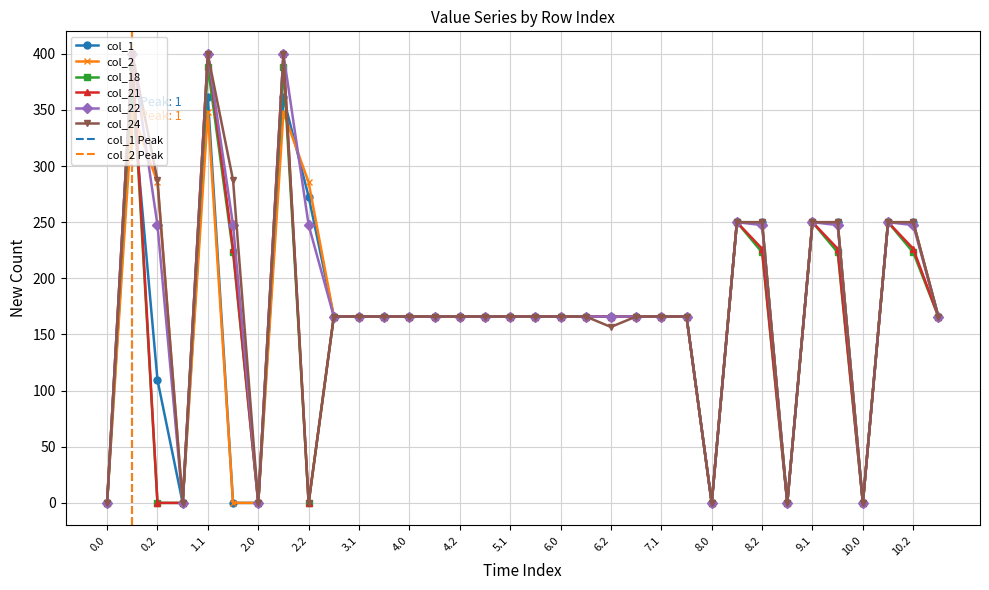

Reading left to right, list all the values displayed in this chart.

col_1: 0.0=0.0	0.1=361.1	0.2=109.5	1.0=0.0	1.1=361.1	1.2=0.0	2.0=0.0	2.1=361.1	2.2=272.7	3.0=166.0	3.1=166.0	3.2=166.0	4.0=166.0	4.1=166.0	4.2=166.0	5.0=166.0	5.1=166.0	5.2=166.0	6.0=166.0	6.1=166.0	6.2=166.0	7.0=166.0	7.1=166.0	7.2=166.0	8.0=0.0	8.1=250.0	8.2=250.0	9.0=0.0	9.1=250.0	9.2=250.0	10.0=0.0	10.1=250.0	10.2=250.0	13.0=165.8
col_2: 0.0=0.0	0.1=347.9	0.2=285.5	1.0=0.0	1.1=347.9	1.2=0.0	2.0=0.0	2.1=347.9	2.2=285.5	3.0=166.0	3.1=166.0	3.2=166.0	4.0=166.0	4.1=166.0	4.2=166.0	5.0=166.0	5.1=166.0	5.2=166.0	6.0=166.0	6.1=166.0	6.2=166.0	7.0=166.0	7.1=166.0	7.2=166.0	8.0=0.0	8.1=250.0	8.2=250.0	9.0=0.0	9.1=250.0	9.2=250.0	10.0=0.0	10.1=250.0	10.2=250.0	13.0=165.8
col_18: 0.0=0.0	0.1=388.5	0.2=0.0	1.0=0.0	1.1=388.5	1.2=223.1	2.0=0.0	2.1=388.5	2.2=0.0	3.0=166.0	3.1=166.0	3.2=166.0	4.0=166.0	4.1=166.0	4.2=166.0	5.0=166.0	5.1=166.0	5.2=166.0	6.0=166.0	6.1=166.0	6.2=166.0	7.0=166.0	7.1=166.0	7.2=166.0	8.0=0.0	8.1=250.0	8.2=223.1	9.0=0.0	9.1=250.0	9.2=223.1	10.0=0.0	10.1=250.0	10.2=223.1	13.0=165.8
col_21: 0.0=0.0	0.1=400.0	0.2=0.0	1.0=0.0	1.1=400.0	1.2=226.4	2.0=0.0	2.1=400.0	2.2=0.0	3.0=166.0	3.1=166.0	3.2=166.0	4.0=166.0	4.1=166.0	4.2=166.0	5.0=166.0	5.1=166.0	5.2=166.0	6.0=166.0	6.1=166.0	6.2=166.0	7.0=166.0	7.1=166.0	7.2=166.0	8.0=0.0	8.1=250.0	8.2=226.4	9.0=0.0	9.1=250.0	9.2=226.4	10.0=0.0	10.1=250.0	10.2=226.4	13.0=165.8
col_22: 0.0=0.0	0.1=400.0	0.2=247.4	1.0=0.0	1.1=400.0	1.2=247.4	2.0=0.0	2.1=400.0	2.2=247.4	3.0=166.0	3.1=166.0	3.2=166.0	4.0=166.0	4.1=166.0	4.2=166.0	5.0=166.0	5.1=166.0	5.2=166.0	6.0=166.0	6.1=166.0	6.2=166.0	7.0=166.0	7.1=166.0	7.2=166.0	8.0=0.0	8.1=250.0	8.2=247.4	9.0=0.0	9.1=250.0	9.2=247.4	10.0=0.0	10.1=250.0	10.2=247.4	13.0=165.8
col_24: 0.0=0.0	0.1=399.4	0.2=287.5	1.0=0.0	1.1=399.4	1.2=287.5	2.0=0.0	2.1=399.4	2.2=0.0	3.0=166.0	3.1=166.0	3.2=166.0	4.0=166.0	4.1=166.0	4.2=166.0	5.0=166.0	5.1=166.0	5.2=166.0	6.0=166.0	6.1=166.0	6.2=156.7	7.0=166.0	7.1=166.0	7.2=166.0	8.0=0.0	8.1=250.0	8.2=250.0	9.0=0.0	9.1=250.0	9.2=250.0	10.0=0.0	10.1=250.0	10.2=250.0	13.0=165.8